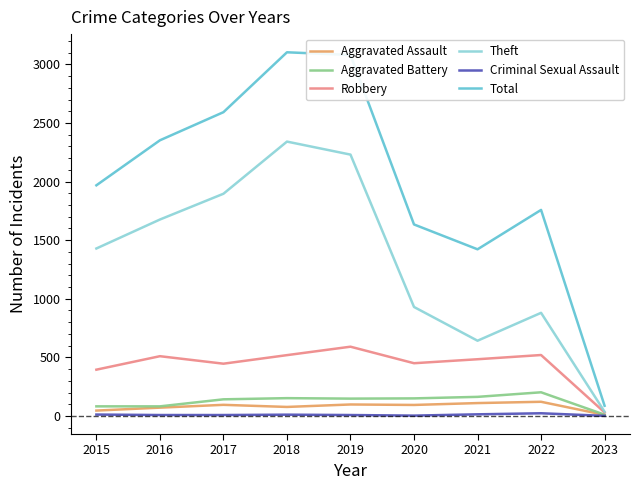

What is the sum of all Aggravated Battery values?

1132